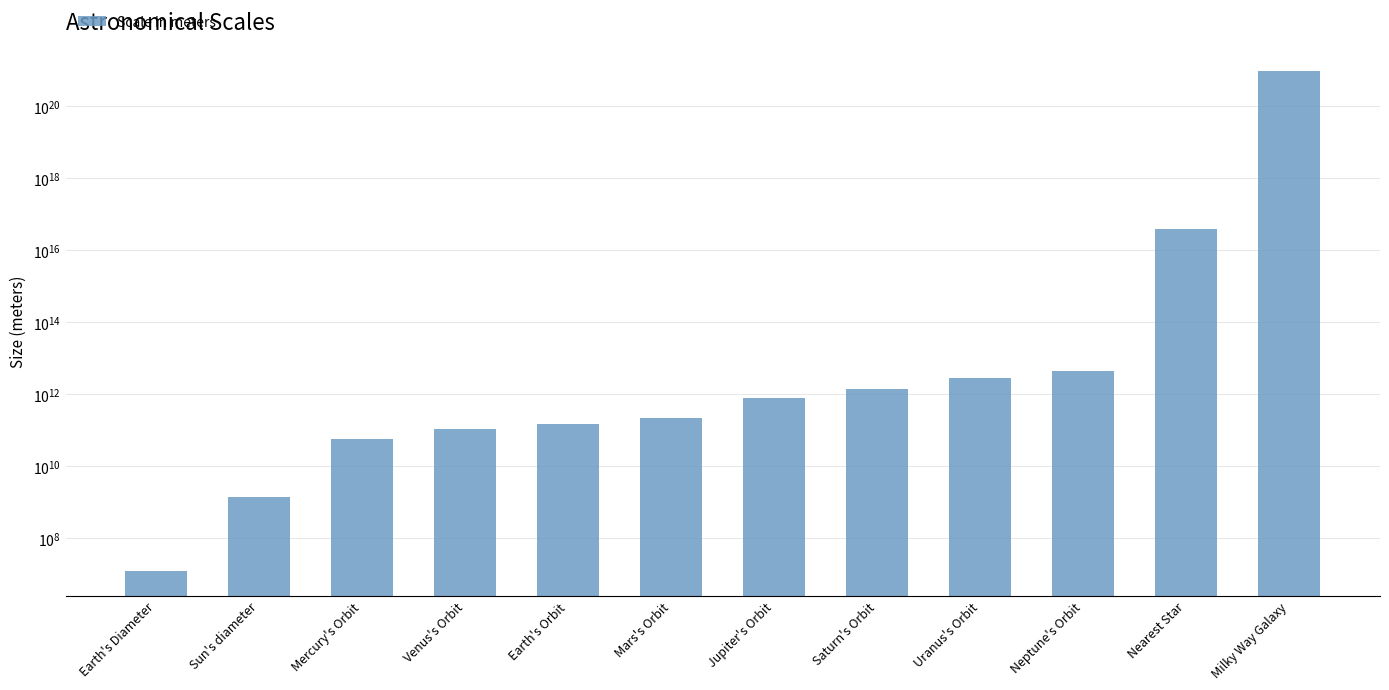

True or false: the data shows 1135825107608 at Jupiter's Orbit.

False